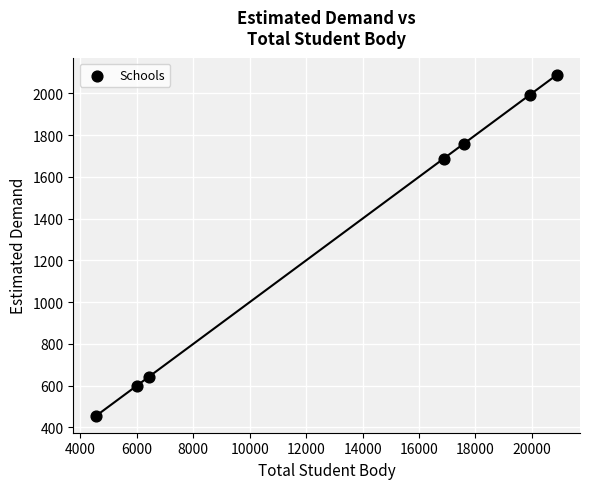

What Y value in the scatter plot is closest to 1272?

1687.2